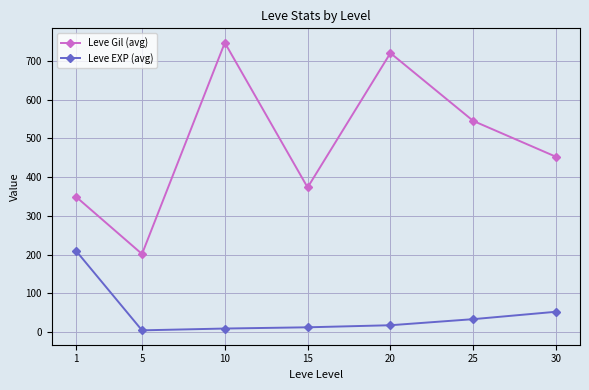

What is the maximum value shown in the chart?

746.7